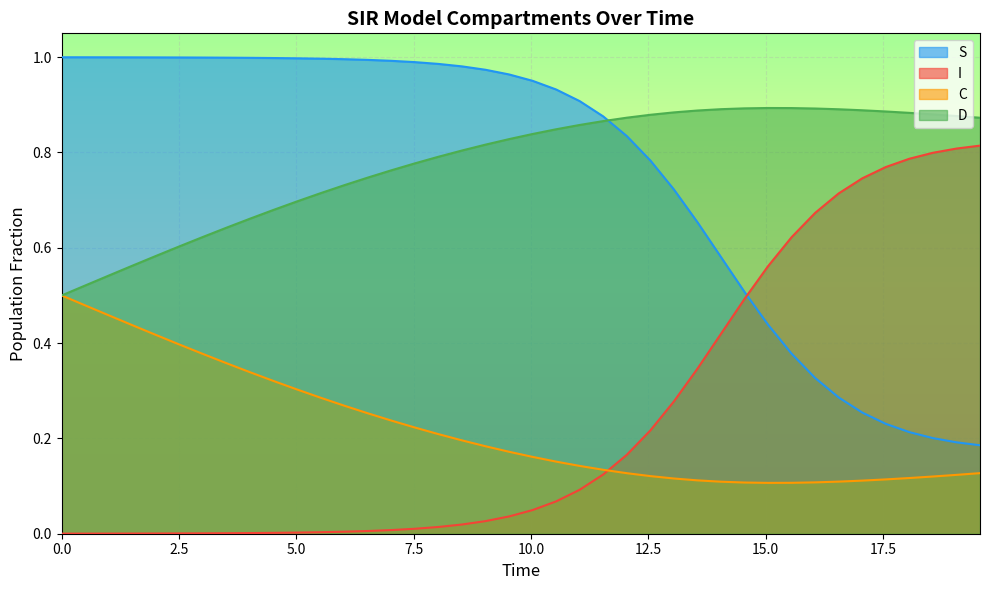

Reading left to right, list all the values displayed in this chart.

S: 1.0	1.0	1.0	1.0	1.0	1.0	1.0	1.0	1.0	1.0	1.0	1.0	1.0	1.0	1.0	1.0	1.0	1.0	1.0	1.0	1.0	0.9	0.9	0.9	0.8	0.8	0.7	0.7	0.6	0.5	0.4	0.4	0.3	0.3	0.3	0.2	0.2	0.2	0.2	0.2
I: 0.0	0.0	0.0	0.0	0.0	0.0	0.0	0.0	0.0	0.0	0.0	0.0	0.0	0.0	0.0	0.0	0.0	0.0	0.0	0.0	0.0	0.1	0.1	0.1	0.2	0.2	0.3	0.3	0.4	0.5	0.6	0.6	0.7	0.7	0.7	0.8	0.8	0.8	0.8	0.8
C: 0.5	0.5	0.5	0.4	0.4	0.4	0.4	0.4	0.3	0.3	0.3	0.3	0.3	0.3	0.2	0.2	0.2	0.2	0.2	0.2	0.2	0.2	0.1	0.1	0.1	0.1	0.1	0.1	0.1	0.1	0.1	0.1	0.1	0.1	0.1	0.1	0.1	0.1	0.1	0.1
D: 0.5	0.5	0.5	0.6	0.6	0.6	0.6	0.6	0.7	0.7	0.7	0.7	0.7	0.7	0.8	0.8	0.8	0.8	0.8	0.8	0.8	0.8	0.9	0.9	0.9	0.9	0.9	0.9	0.9	0.9	0.9	0.9	0.9	0.9	0.9	0.9	0.9	0.9	0.9	0.9